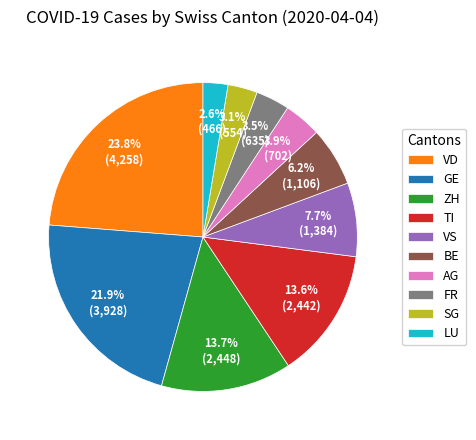

To the nearest percent, what is the average slice percentage?

10%